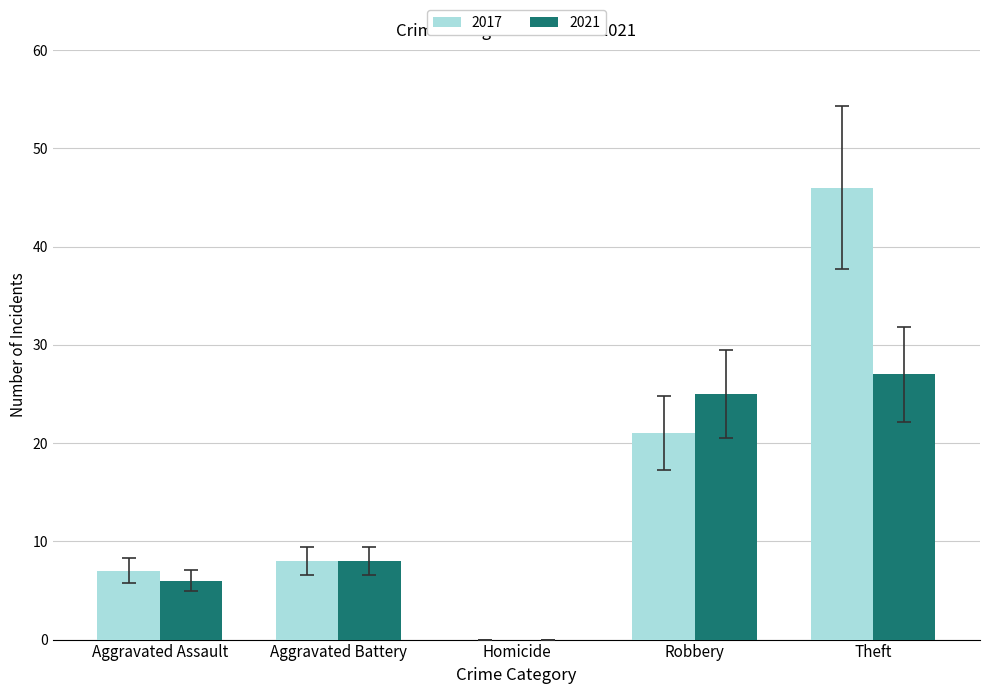

What is the maximum value shown in the chart?

46